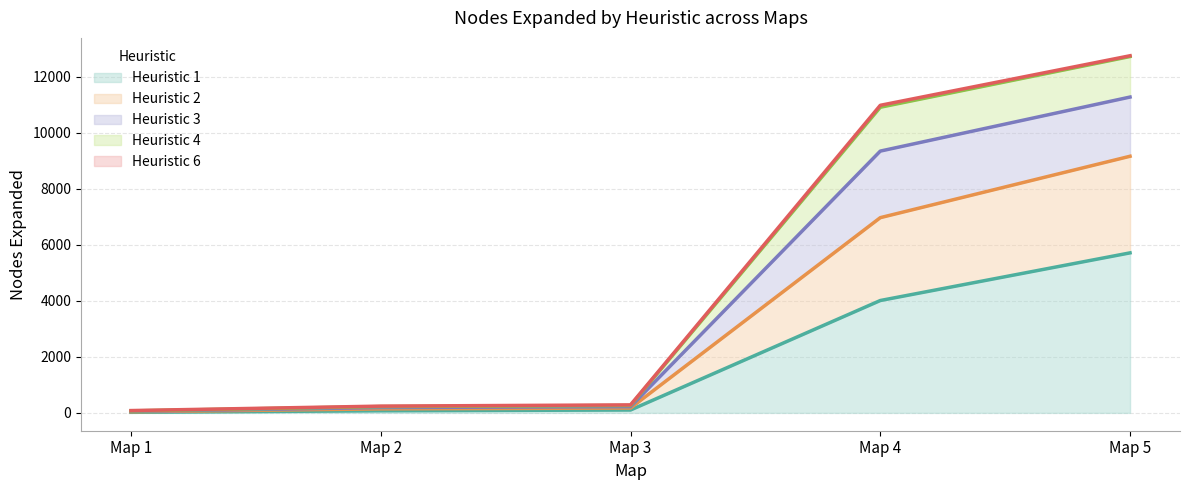

At which label does Heuristic 1 reach its peak?

Map 5